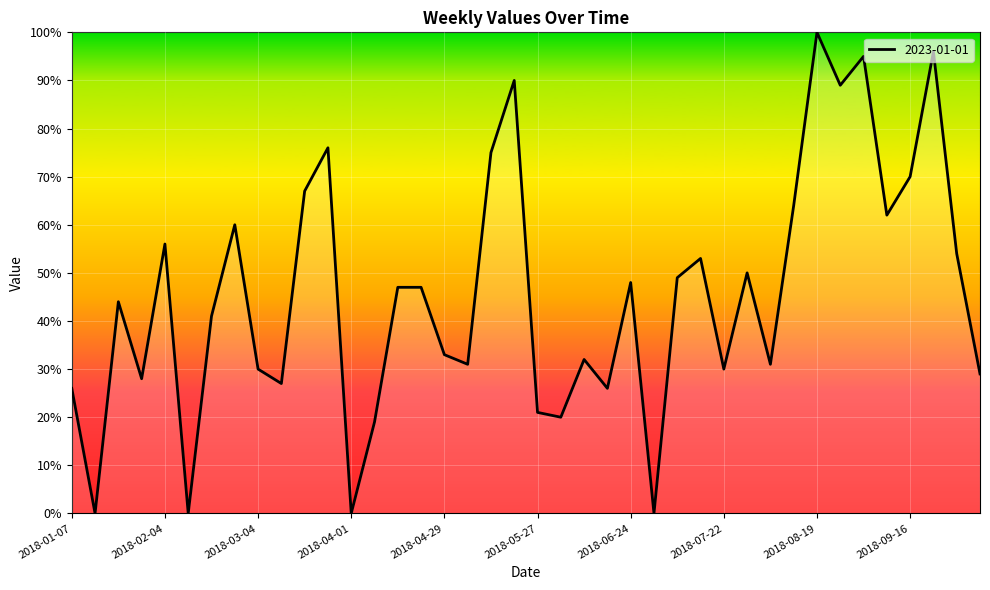

How many lines are shown in the chart?

1